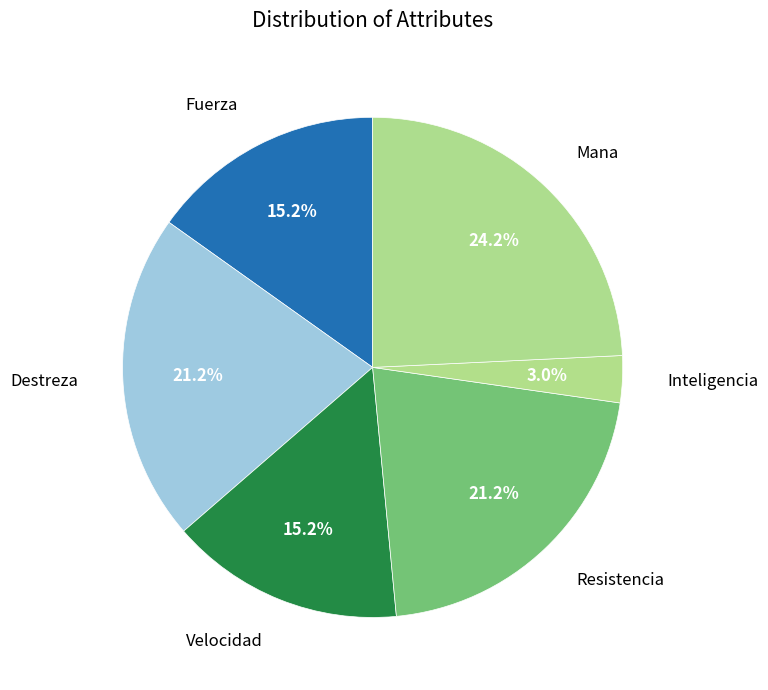

True or false: Fuerza accounts for 10% of the total.

False